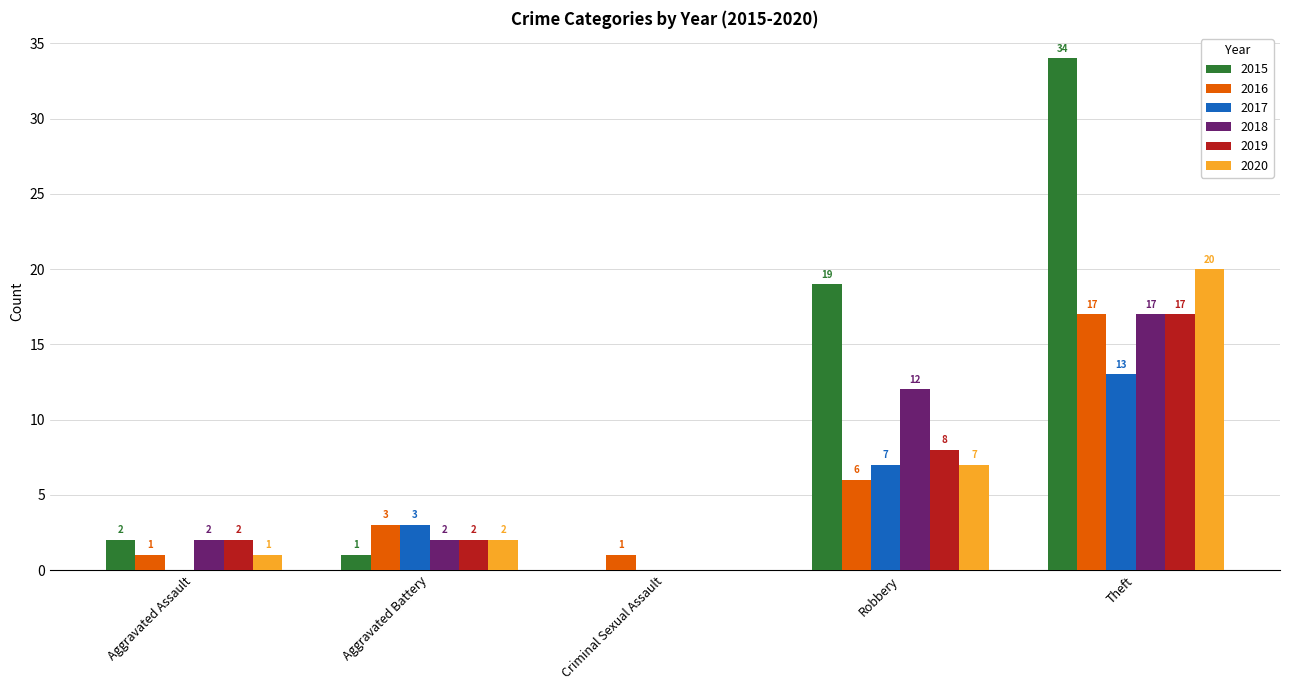

What is the spread (max minus min) of values at Criminal Sexual Assault?

1